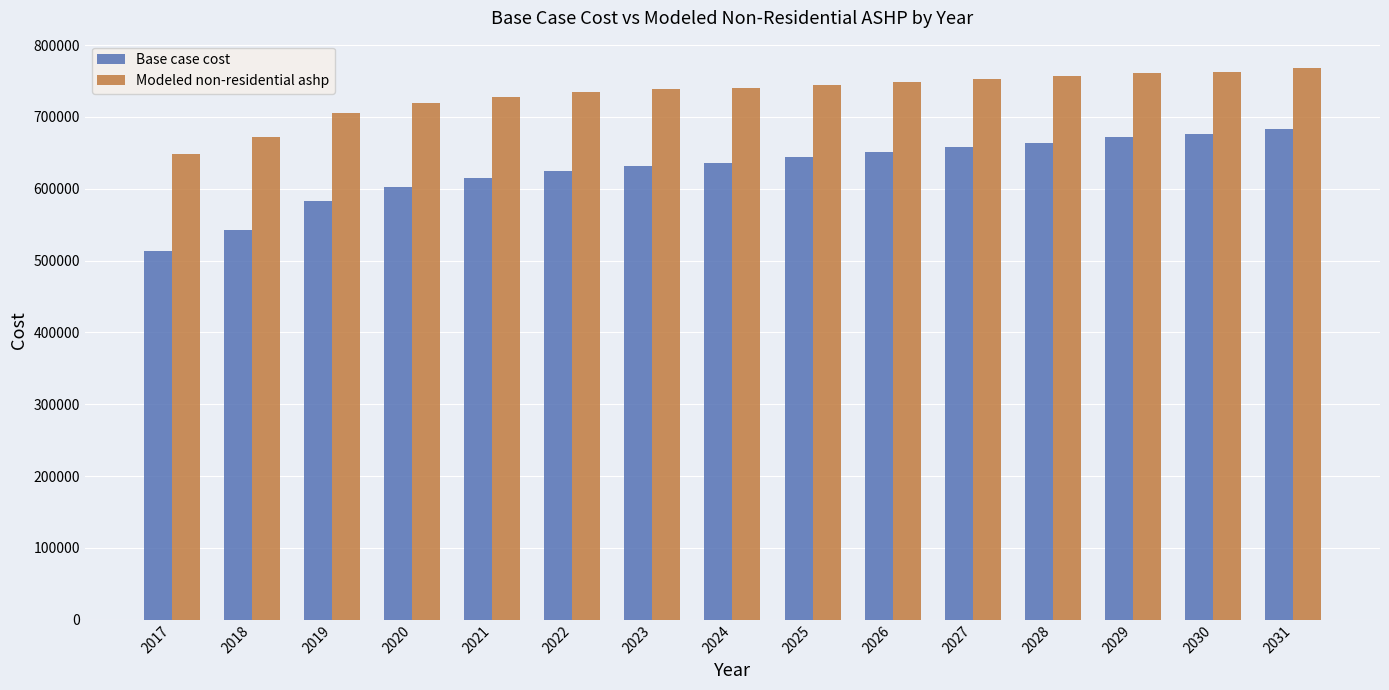

What is the value of the Base case cost bar at the 11th from the left?

658195.9